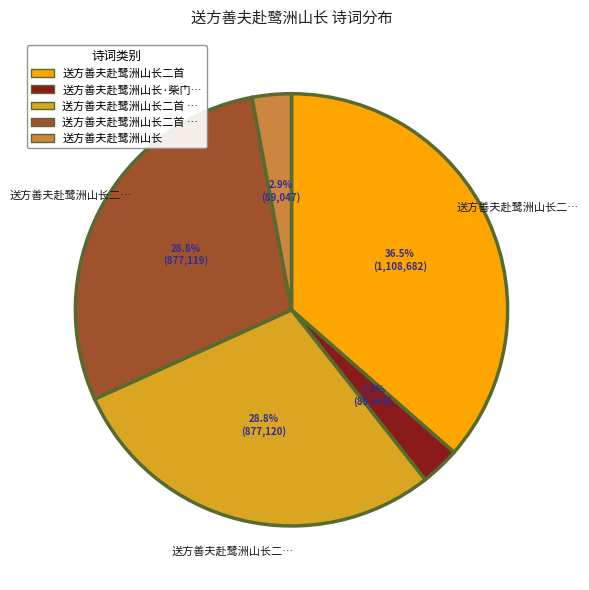

Does any single category account for the majority?

No